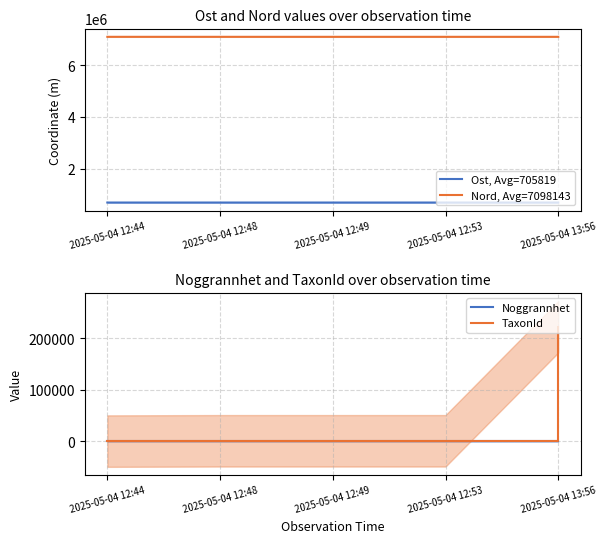

Reading right to left, extract all data points from this chart.

Ost, Avg=705819: 705930	705833	705793	705788	705755
Nord, Avg=7098143: 7097926	7098254	7098171	7098196	7098171
Noggrannhet: 5	5	15	5	5
TaxonId: 222412	1209	1202	1209	658